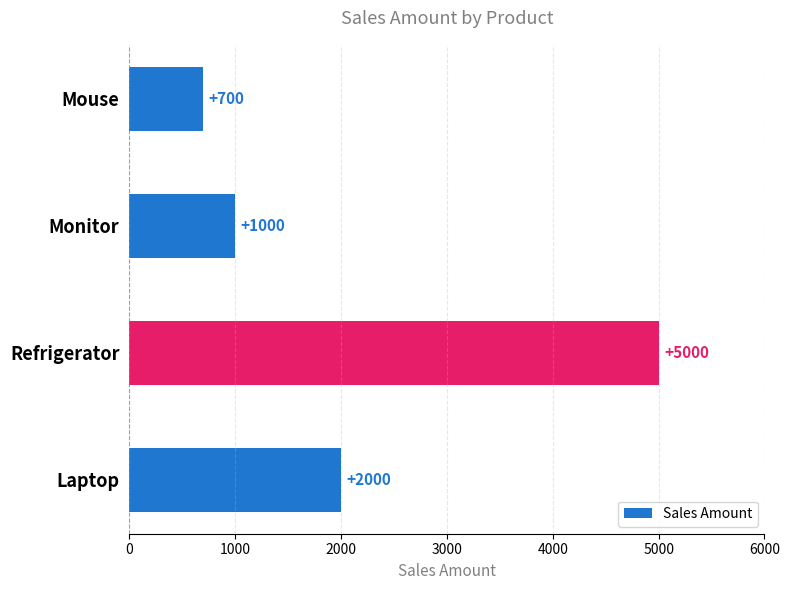

At which category does the chart reach its peak across all series?

Refrigerator